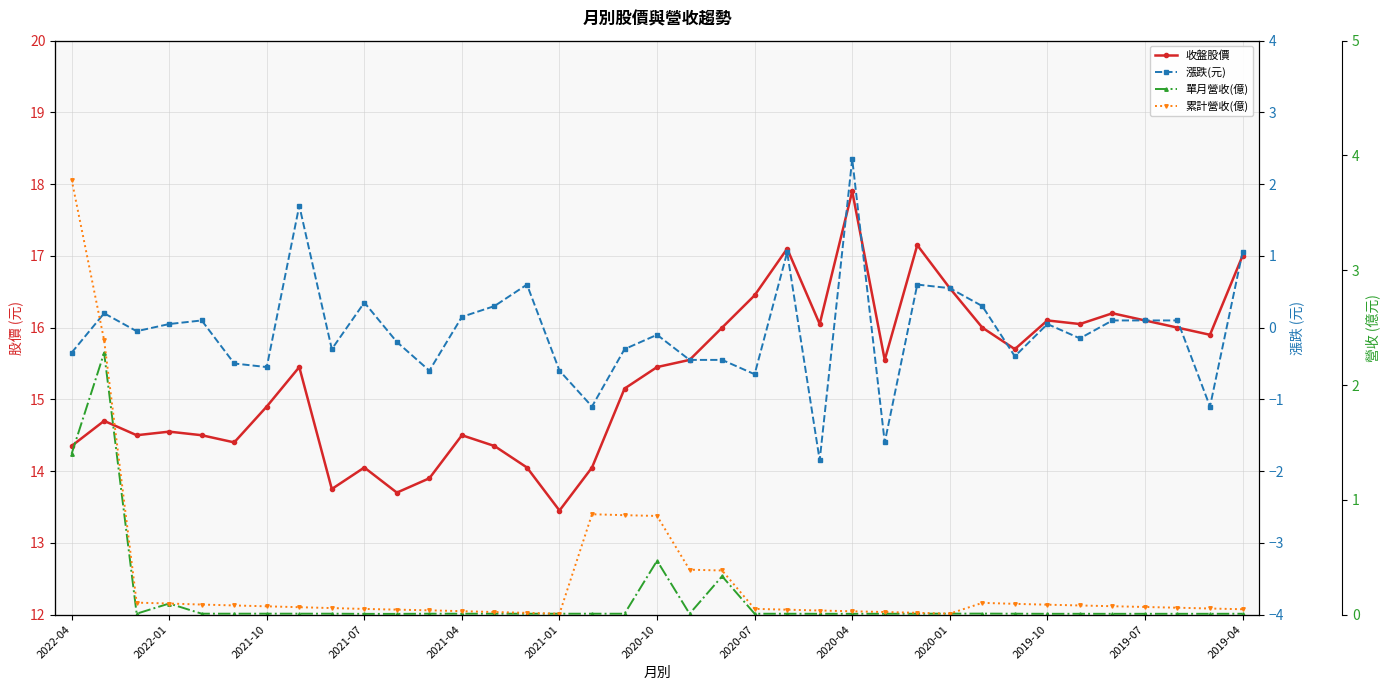

At 17, list the series in order from smallest to largest.

漲跌(元), 單月營收(億), 累計營收(億), 收盤股價